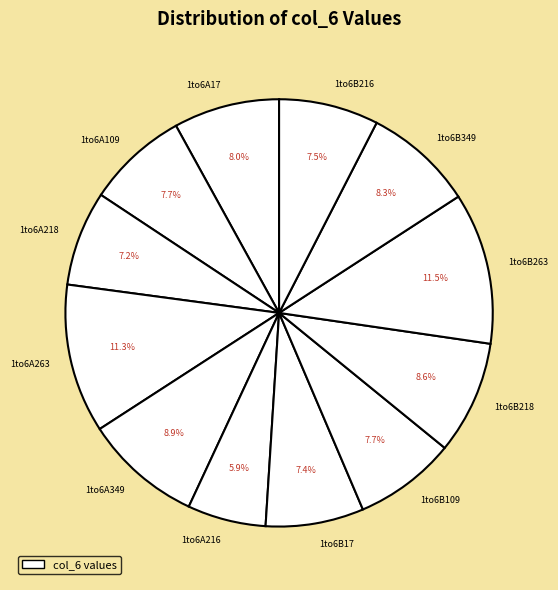

Does any single category account for the majority?

No